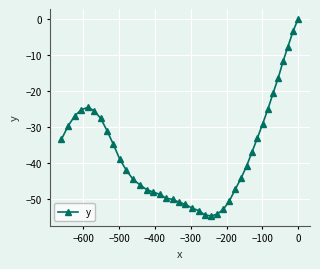

What is the difference between the maximum and minimum values?

54.6